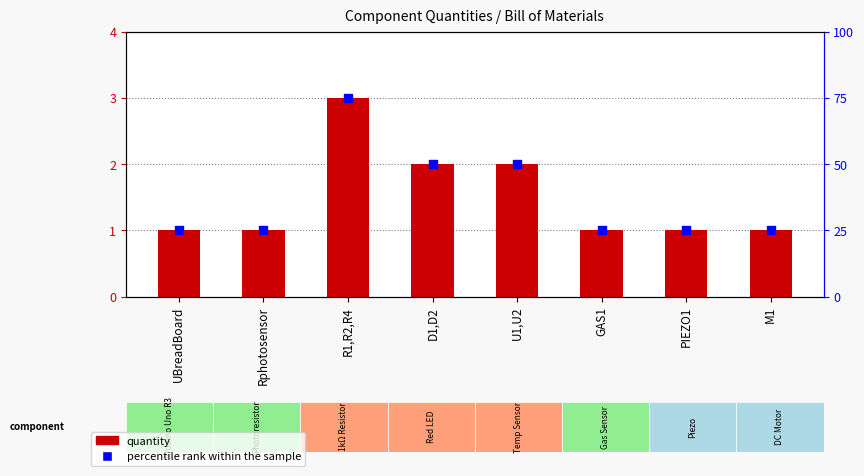

Is the value of percentile rank within the sample at U1,U2 greater than the value of Quantity at R1,R2,R4?

Yes